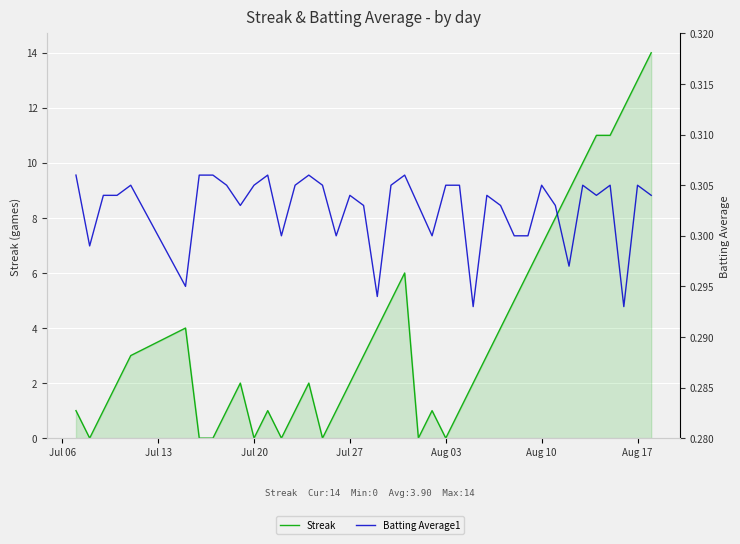

In Batting Average1, how many points are higher than both neighbors (excluding endpoints)?

10